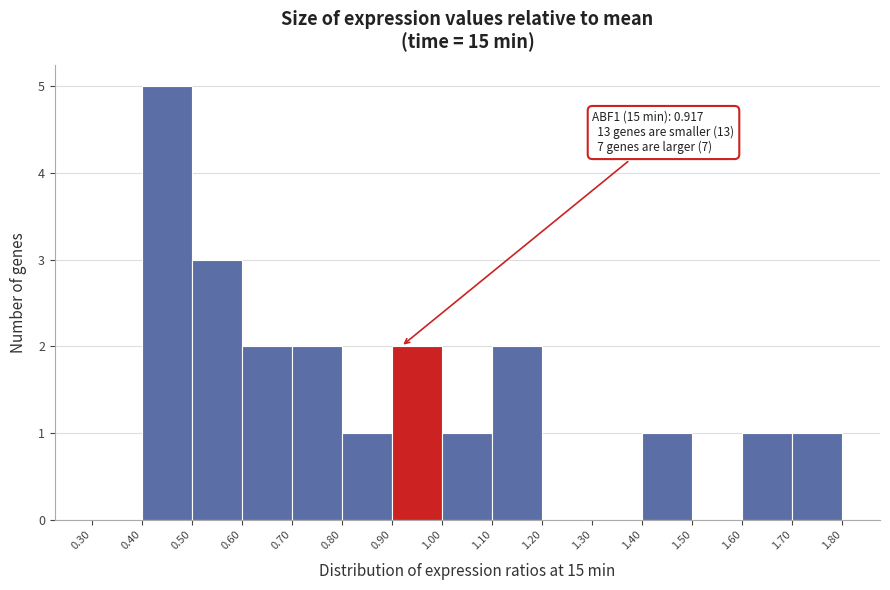

Which range on the x-axis has the tallest bar?

0.40 to 0.50